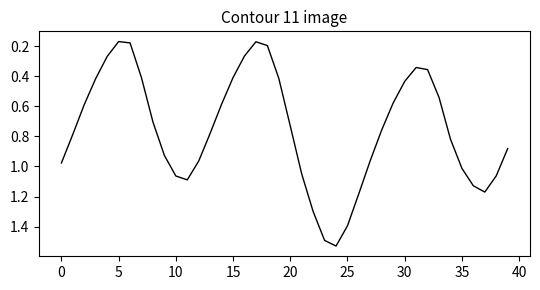

What is the difference between the maximum and minimum values?

1.4